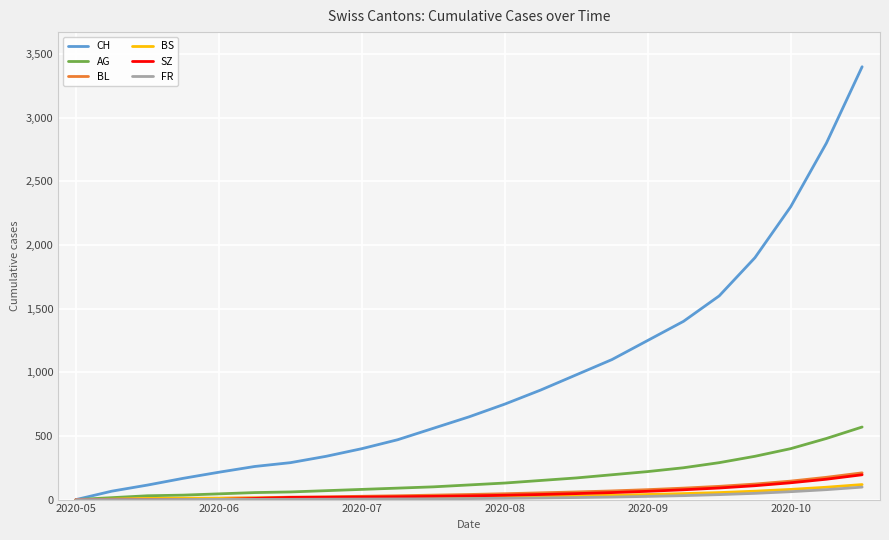

How many lines are shown in the chart?

6